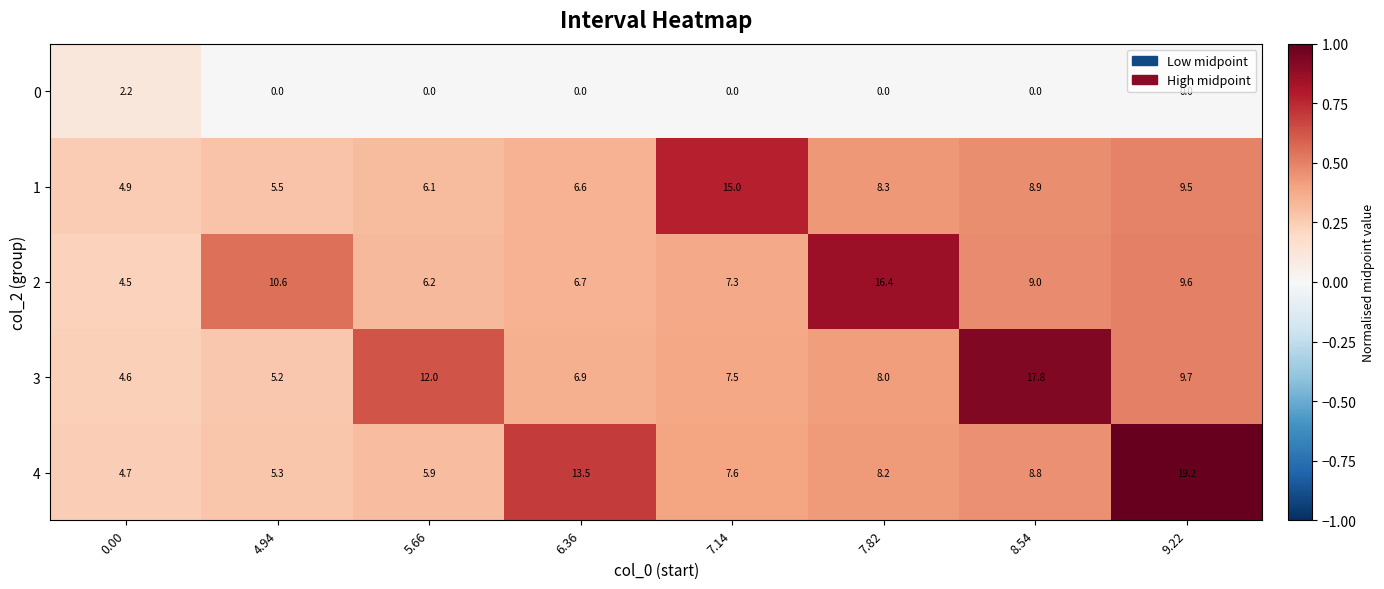

Where is 2 nearest to the value 10?

9.22